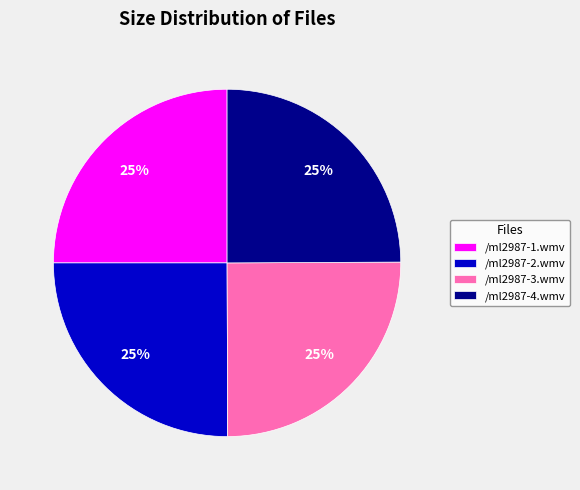

Is it true that /ml2987-2.wmv is 11% of the pie?

False